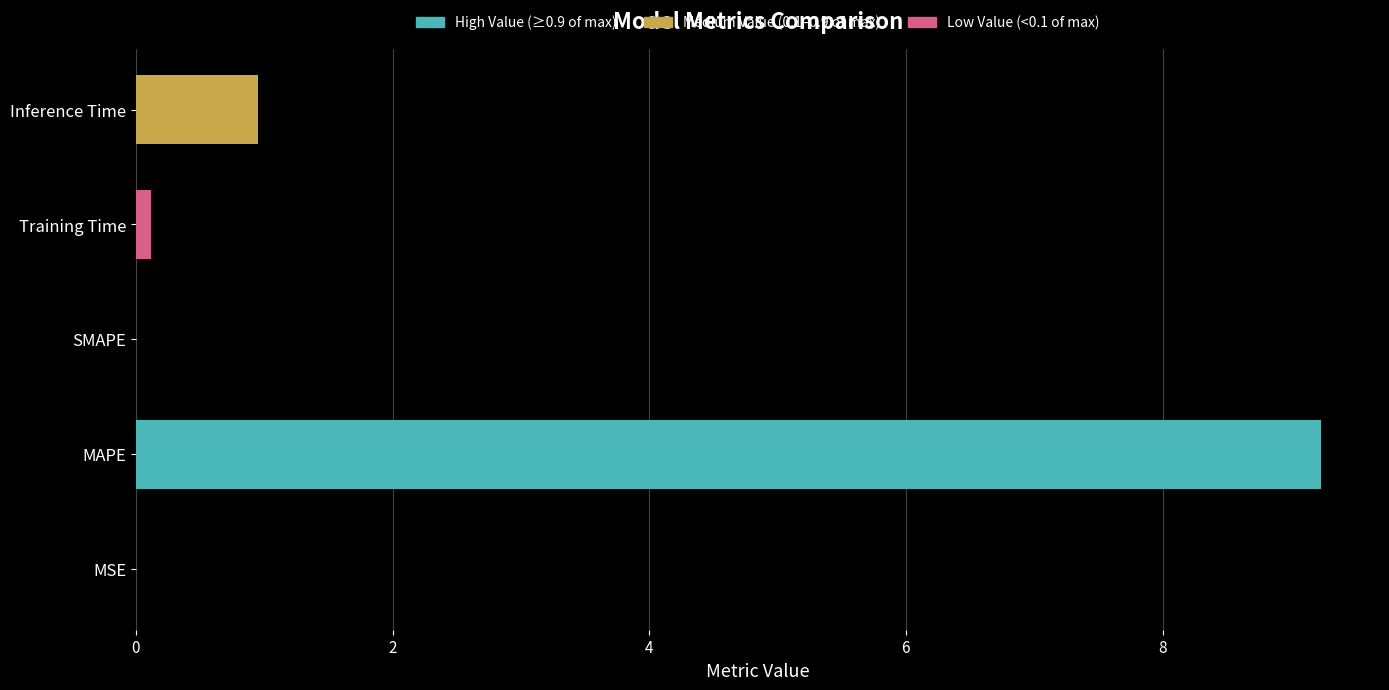

What is the sum of all values?

10.3